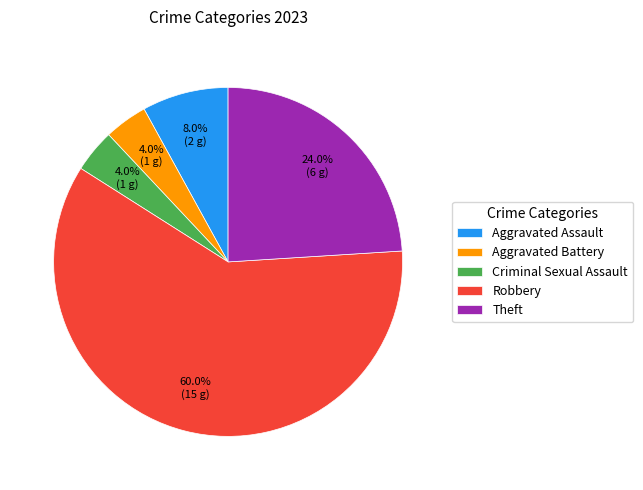

Which has a higher value, Criminal Sexual Assault or Theft?

Theft